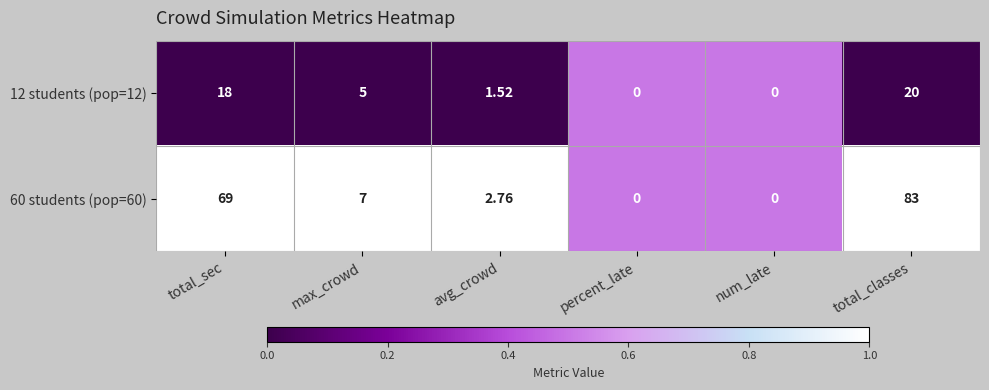

Where is 12 students (pop=12) nearest to the value 10?

max_crowd